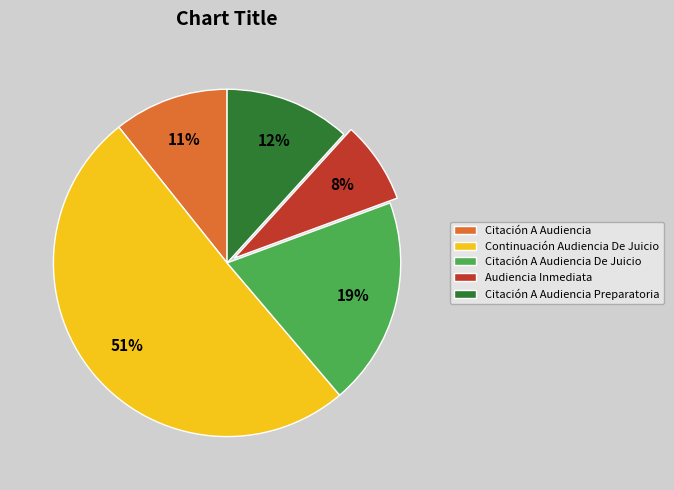

Is it true that Audiencia Inmediata is 8% of the pie?

True